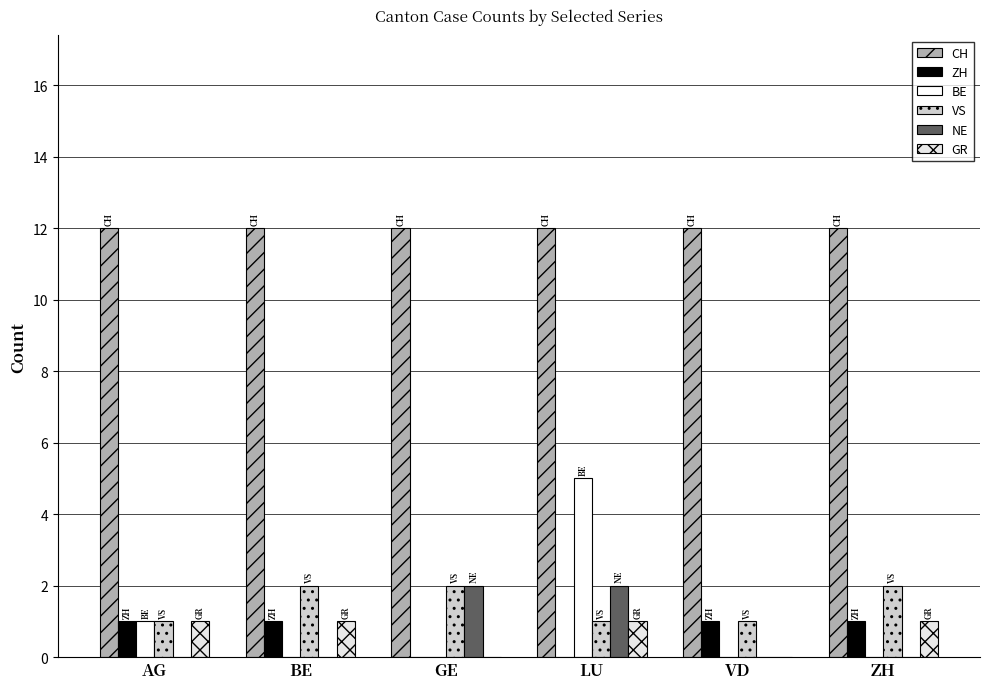

How many distinct data groups are displayed?

6